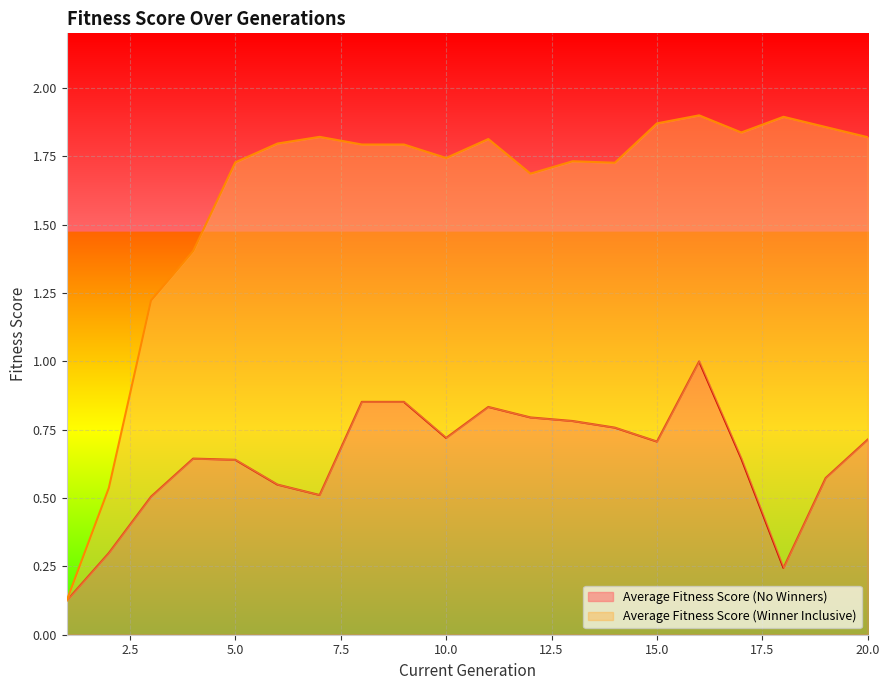

True or false: Average Fitness Score (Winner Inclusive) and Average Fitness Score (No Winners) cross at least once.

False